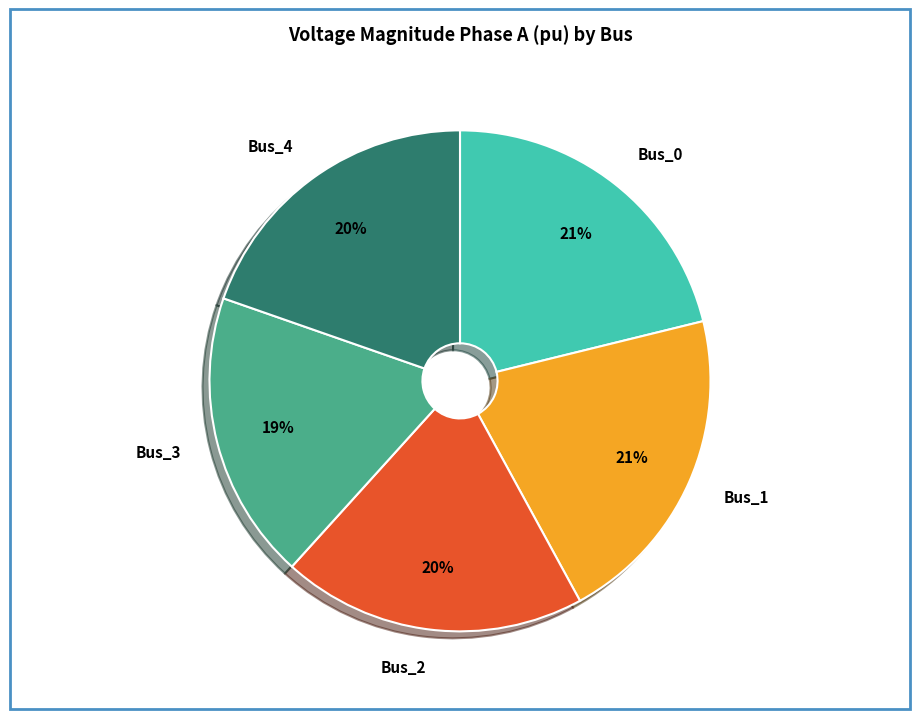

To the nearest percent, what is the difference between the Bus_3 and Bus_1 slice percentages?

2%